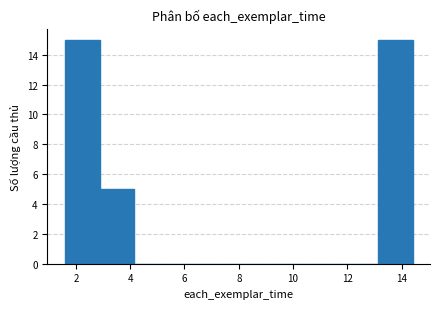

Reading left to right, transcribe this chart: for each bar, give the range it covers on the x-axis and its height. Neither the bar edges nor the heights are printed on the chart, so give them approximately, as read against the axes.

1.6 to 2.8: 15
2.8 to 4.2: 5
4.2 to 5.4: 0
5.4 to 6.8: 0
6.8 to 8.0: 0
8.0 to 9.2: 0
9.2 to 10.6: 0
10.6 to 11.8: 0
11.8 to 13.2: 0
13.2 to 14.4: 15